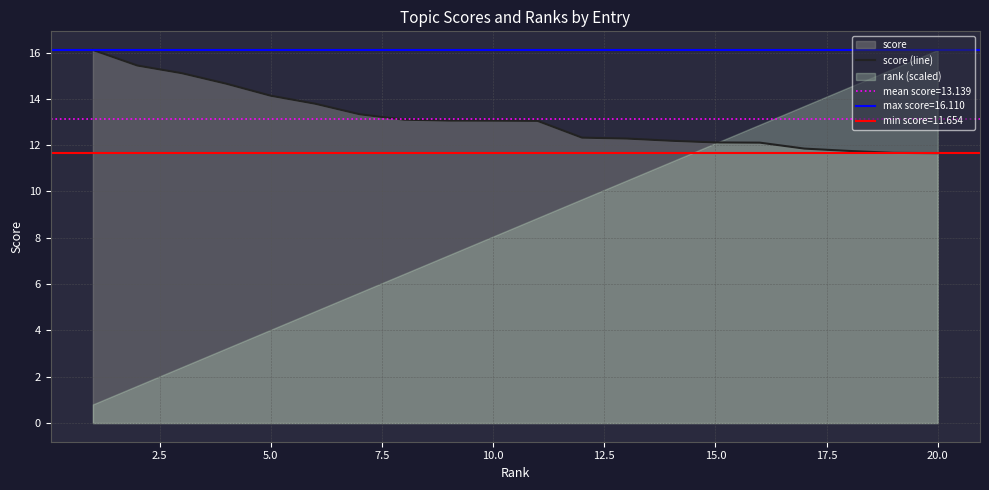

What is the smallest value displayed?

11.7